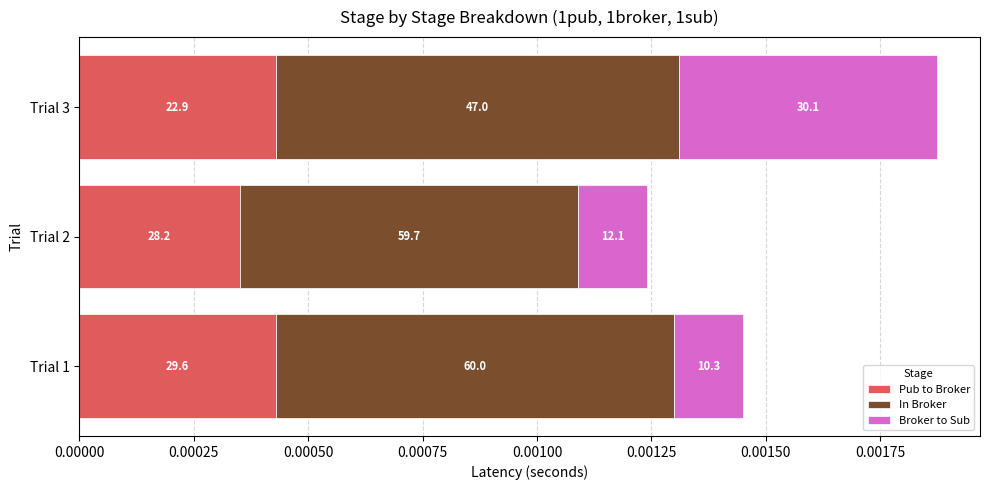

What are all the series names shown in the legend?

Pub to Broker, In Broker, Broker to Sub